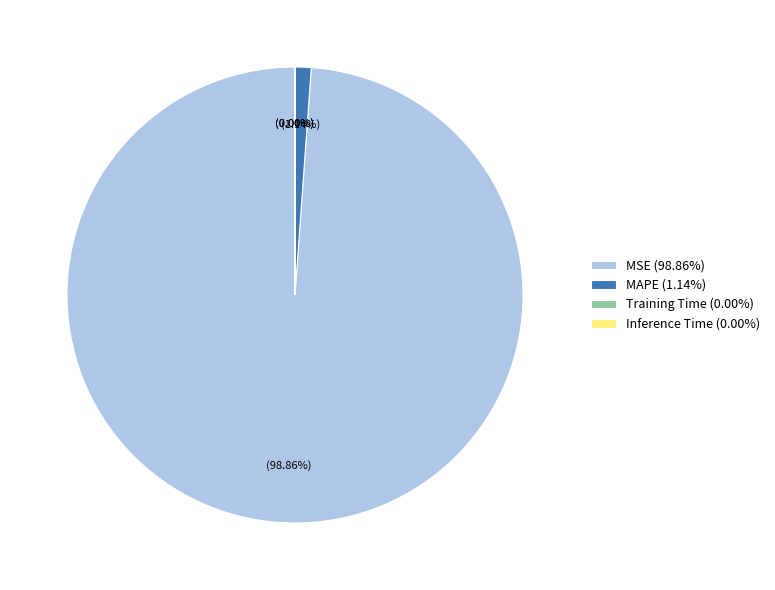

Is there any slice that represents more than half of the pie?

Yes